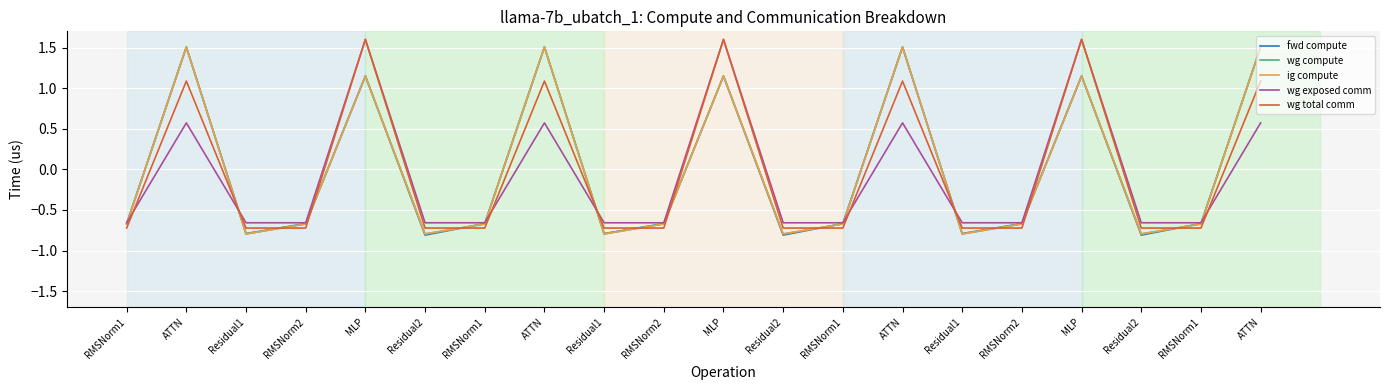

At RMSNorm1, list the series in order from smallest to largest.

wg total comm, wg compute, ig compute, fwd compute, wg exposed comm